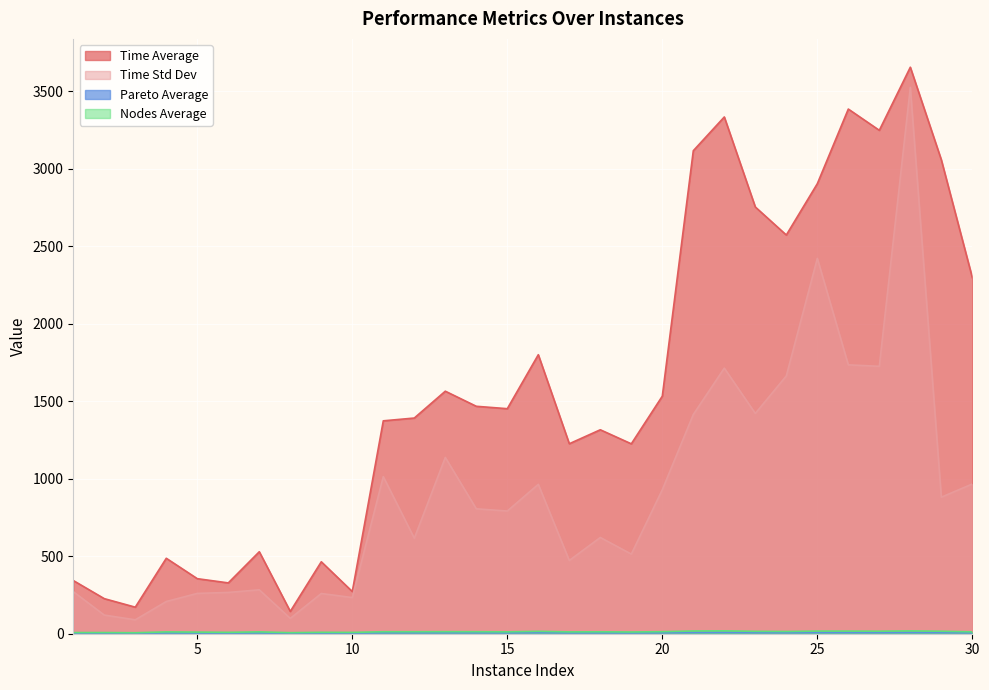

What are all the series names shown in the legend?

Time Average, Time Std Dev, Pareto Average, Nodes Average